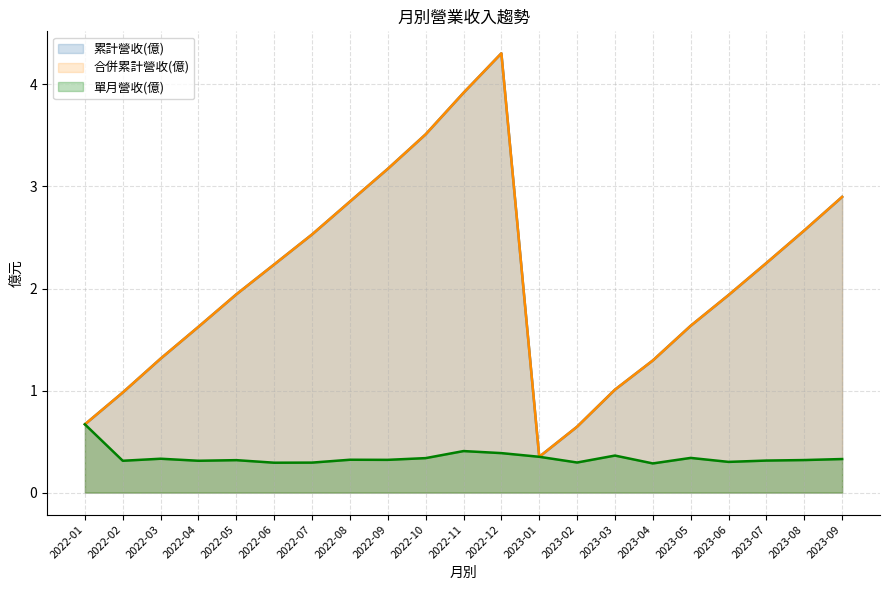

At which category is the sum across all series the highest?

2022-12